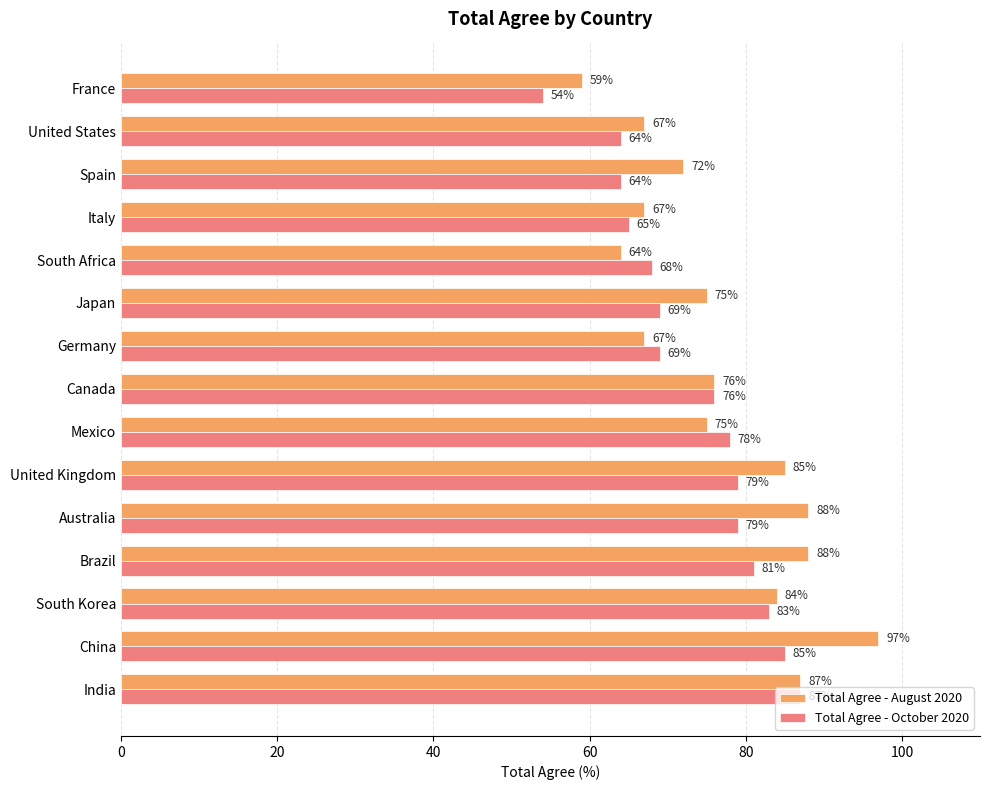

Which label corresponds to the largest value in the chart?

China